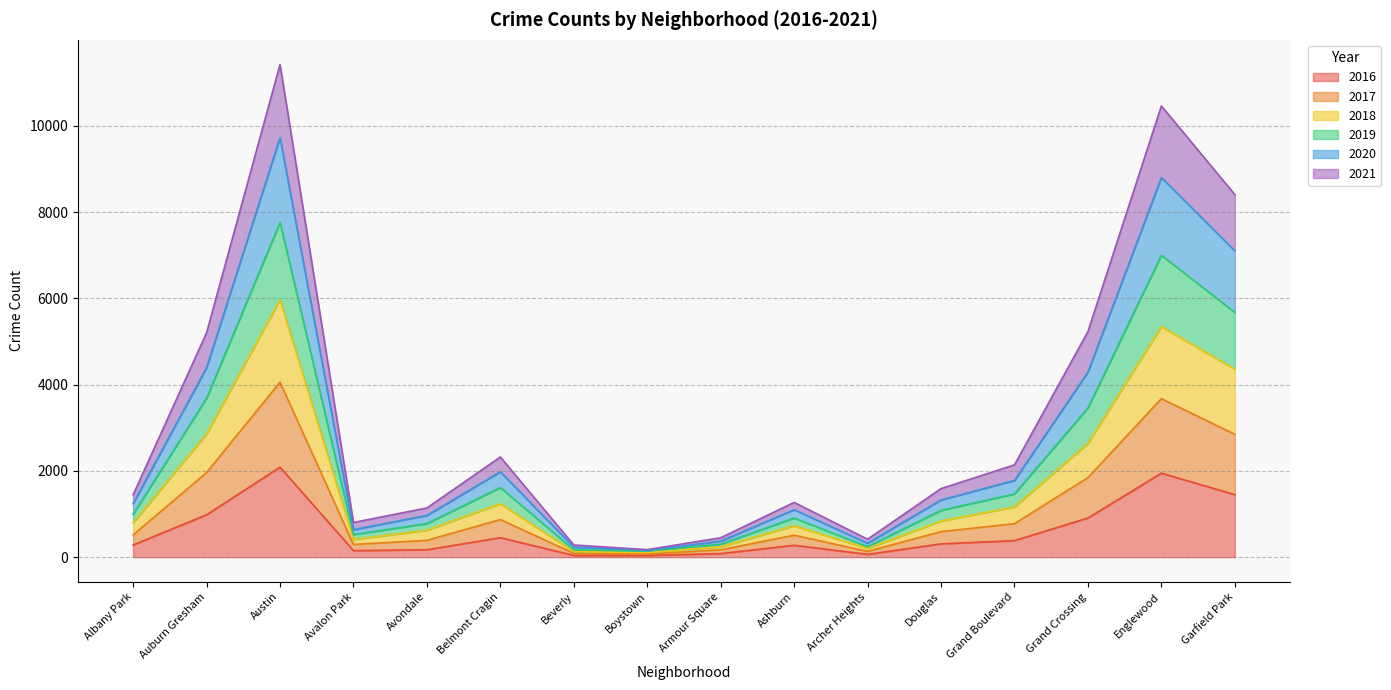

What is the label of the 5th point from the left?

Avondale